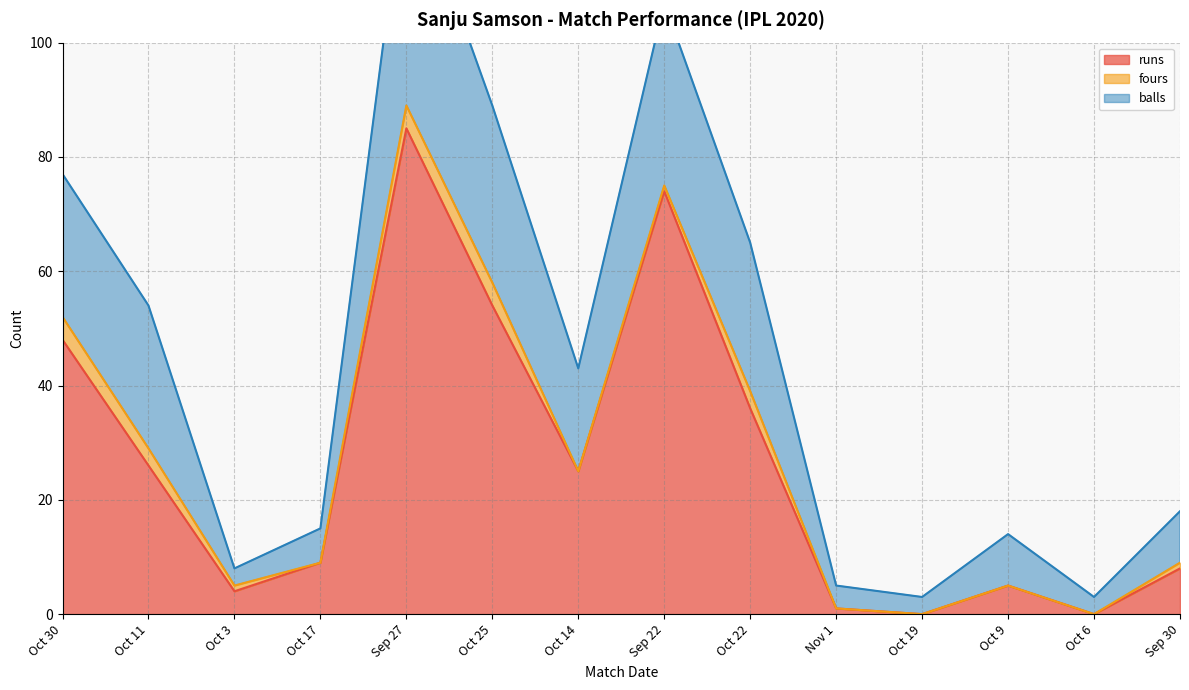

In runs, how many points are lower than both neighbors (excluding endpoints)?

4